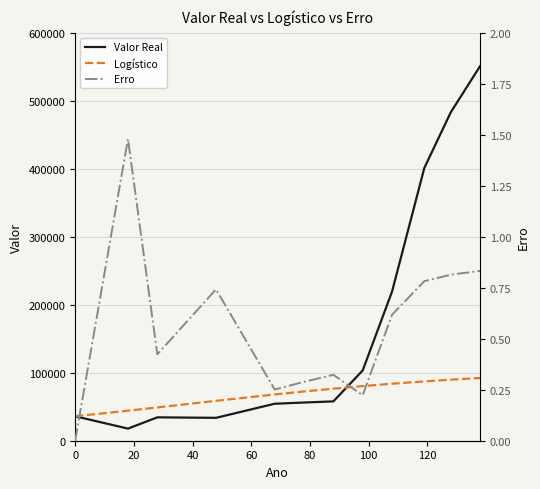

Reading left to right, extract all data points from this chart.

Valor Real: 35987.0	17815.0	34393.0	33678.0	54394.0	56204.0	57860.0	103427.0	219477.0	401303.0	483044.0	551098.0
Logístico: 35987.0	44177.2	48960.7	58671.5	68051.2	72440.3	76556.5	80363.1	83838.3	87268.4	89772.2	92246.7
Erro: 0.0	1.5	0.4	0.7	0.3	0.3	0.3	0.2	0.6	0.8	0.8	0.8